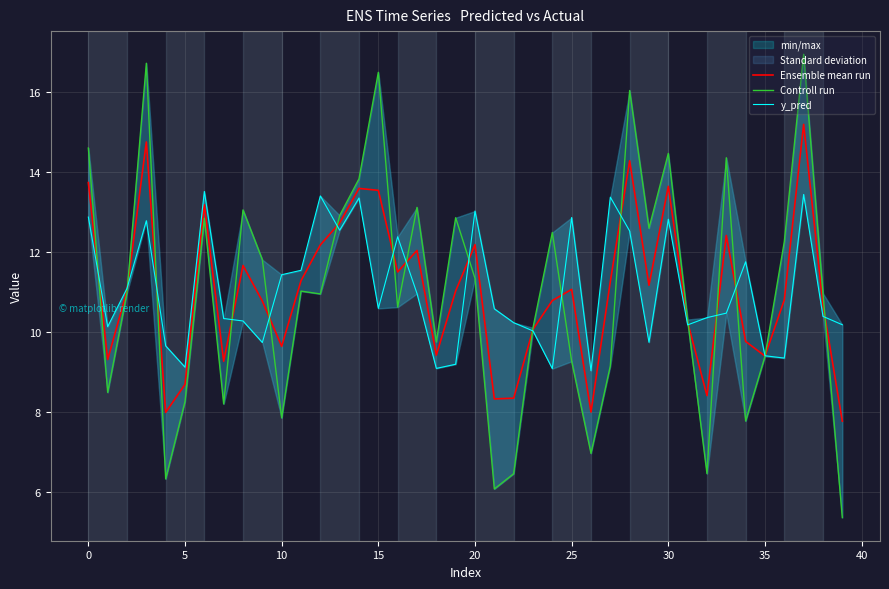

At which category is the sum across all series the highest?

37